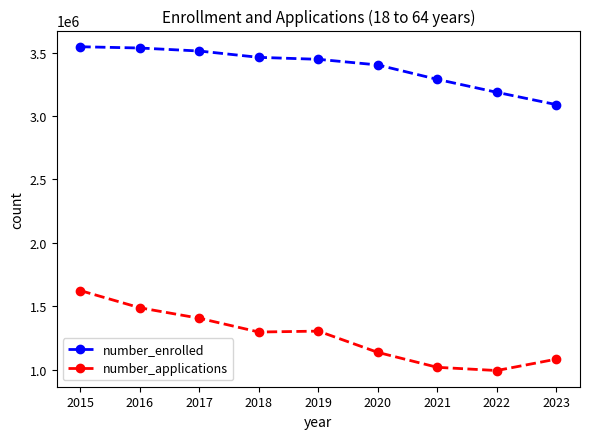

True or false: number_applications and number_enrolled cross at least once.

False